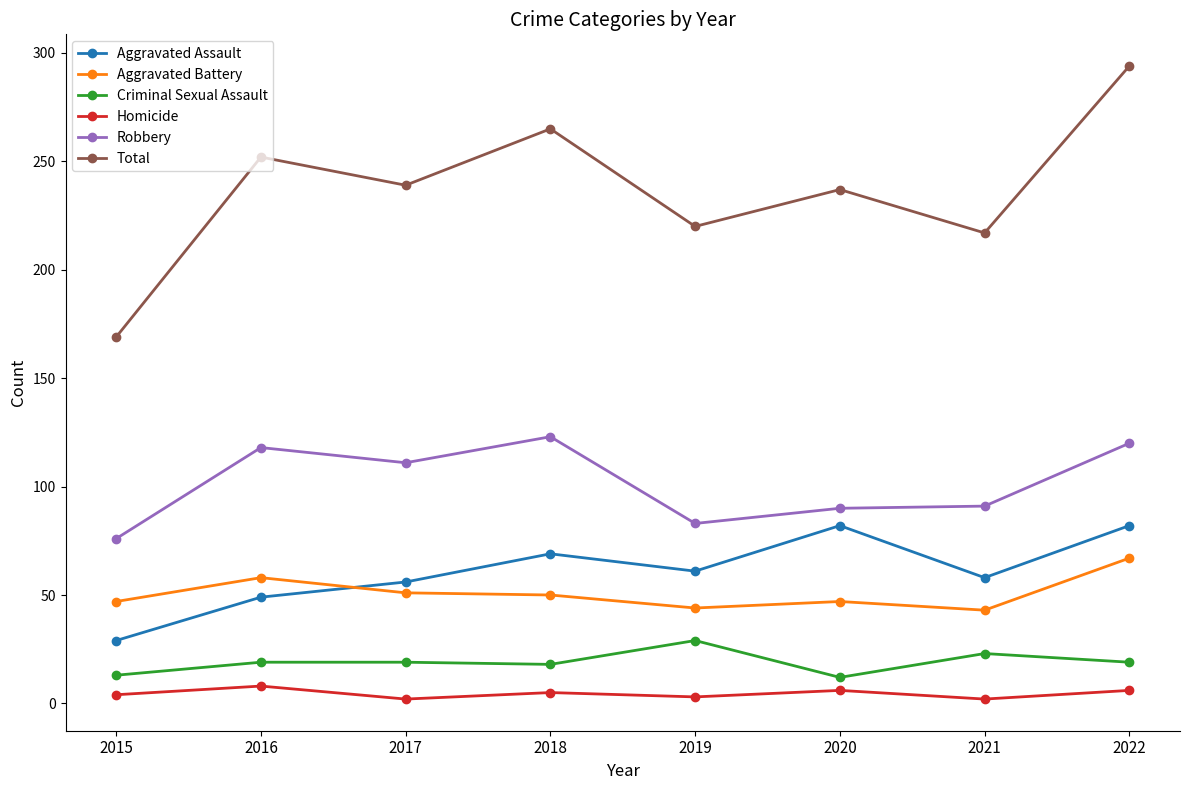

True or false: Homicide and Criminal Sexual Assault cross at least once.

False